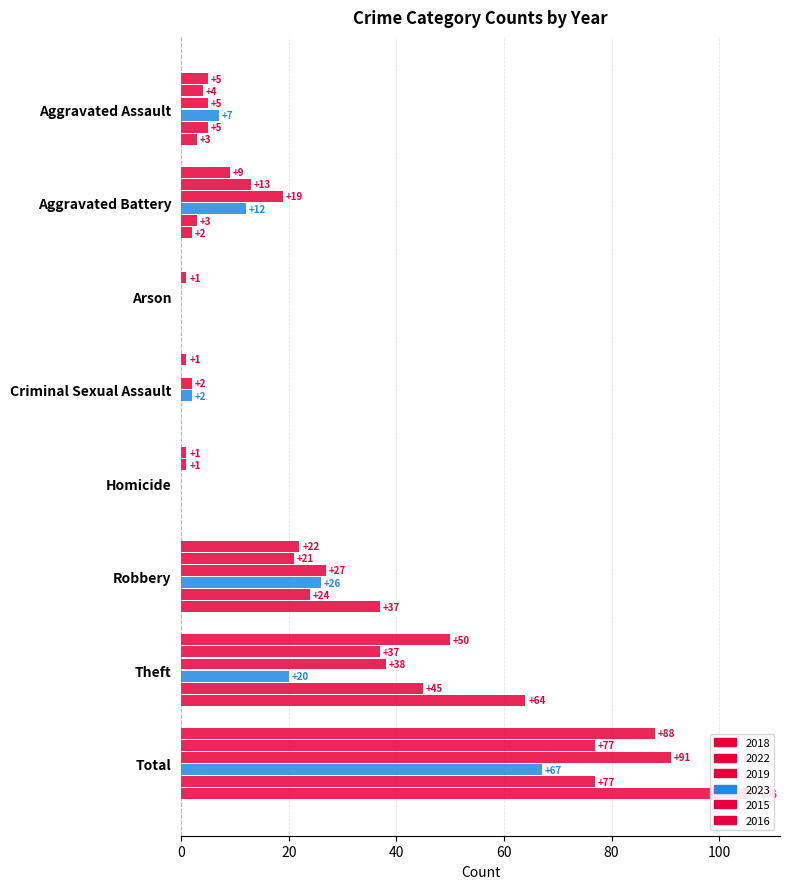

Which series has the largest range (max minus min)?

2016